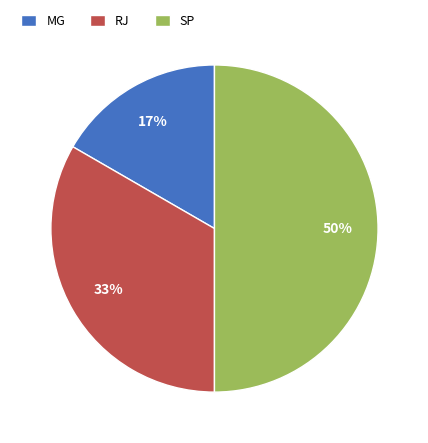

Is RJ the majority of the pie?

No